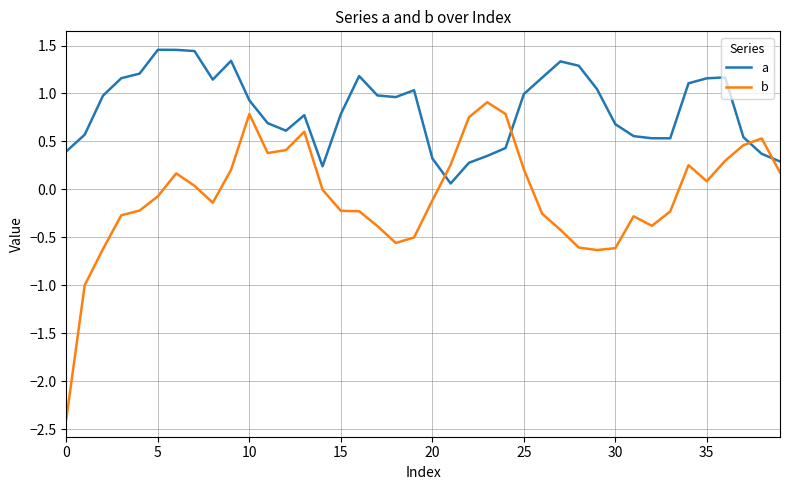

How many times do a and b cross each other?

4